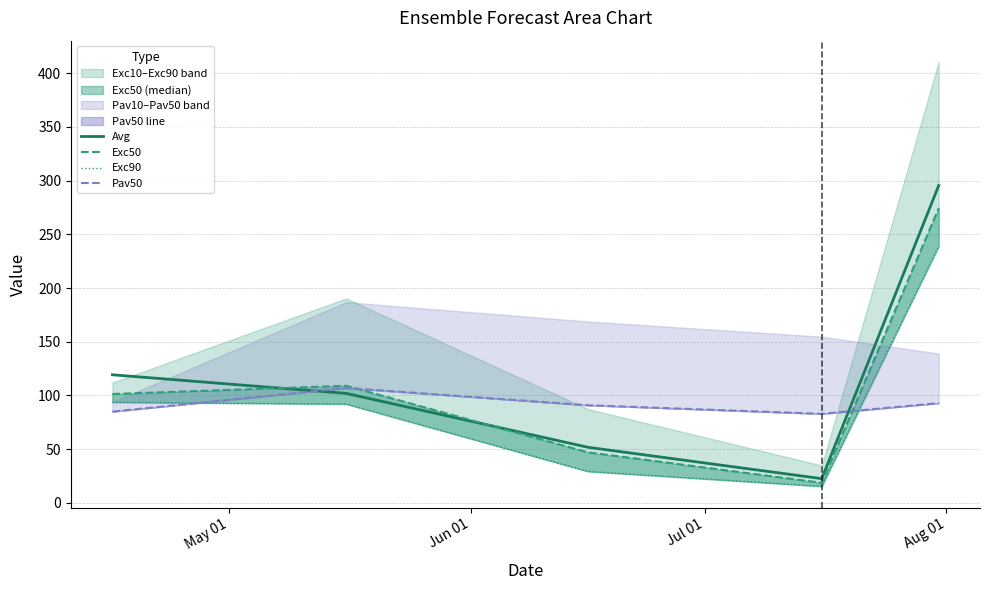

True or false: Exc50 and Pav50 cross at least once.

True